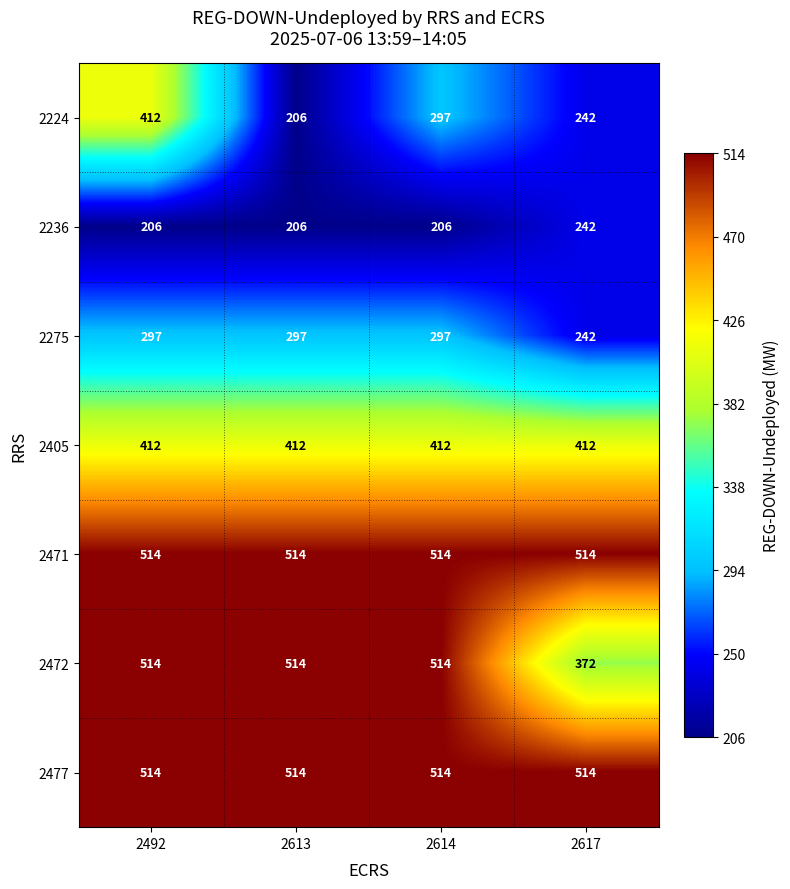

What is the difference between the highest and lowest values at 2614?

308